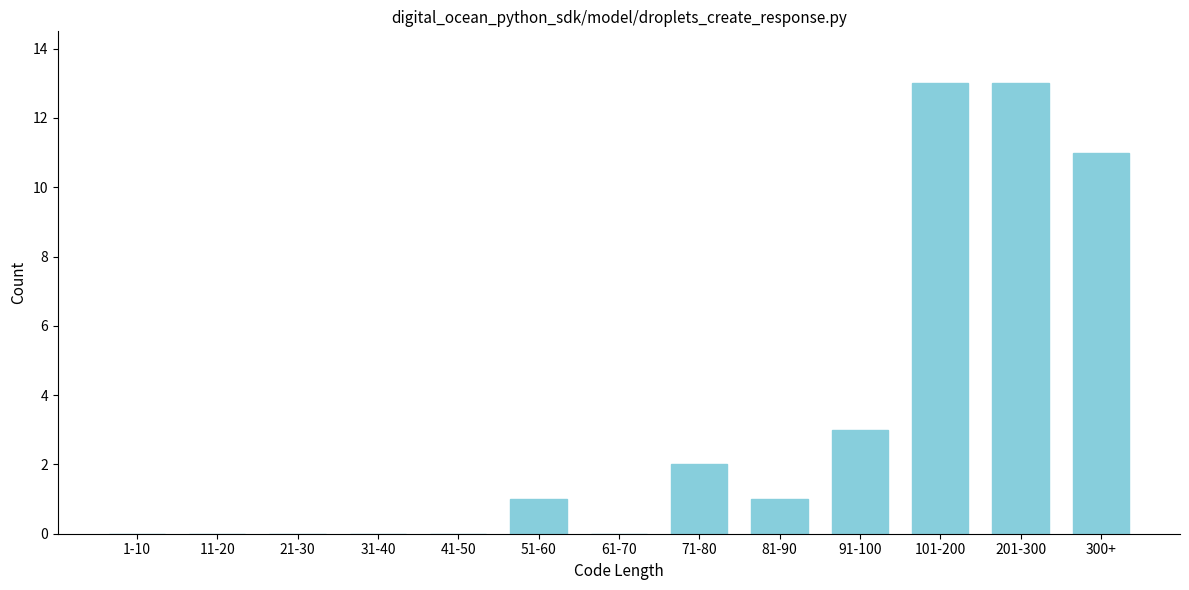

Reading left to right, list all the values displayed in this chart.

1-10=0	11-20=0	21-30=0	31-40=0	41-50=0	51-60=1	61-70=0	71-80=2	81-90=1	91-100=3	101-200=13	201-300=13	300+=11